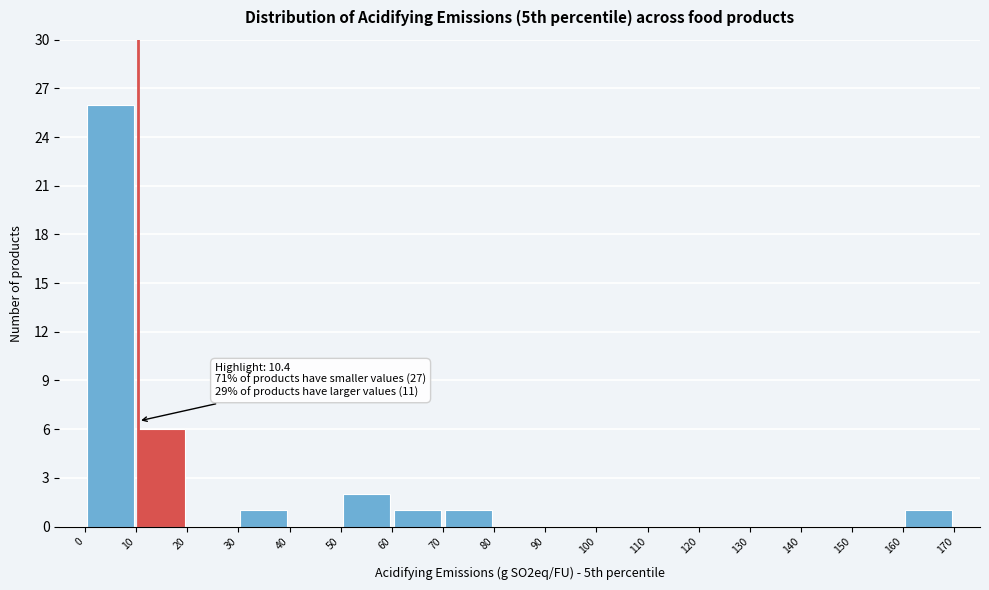

Over which range of the x-axis is the bar tallest?

0 to 10